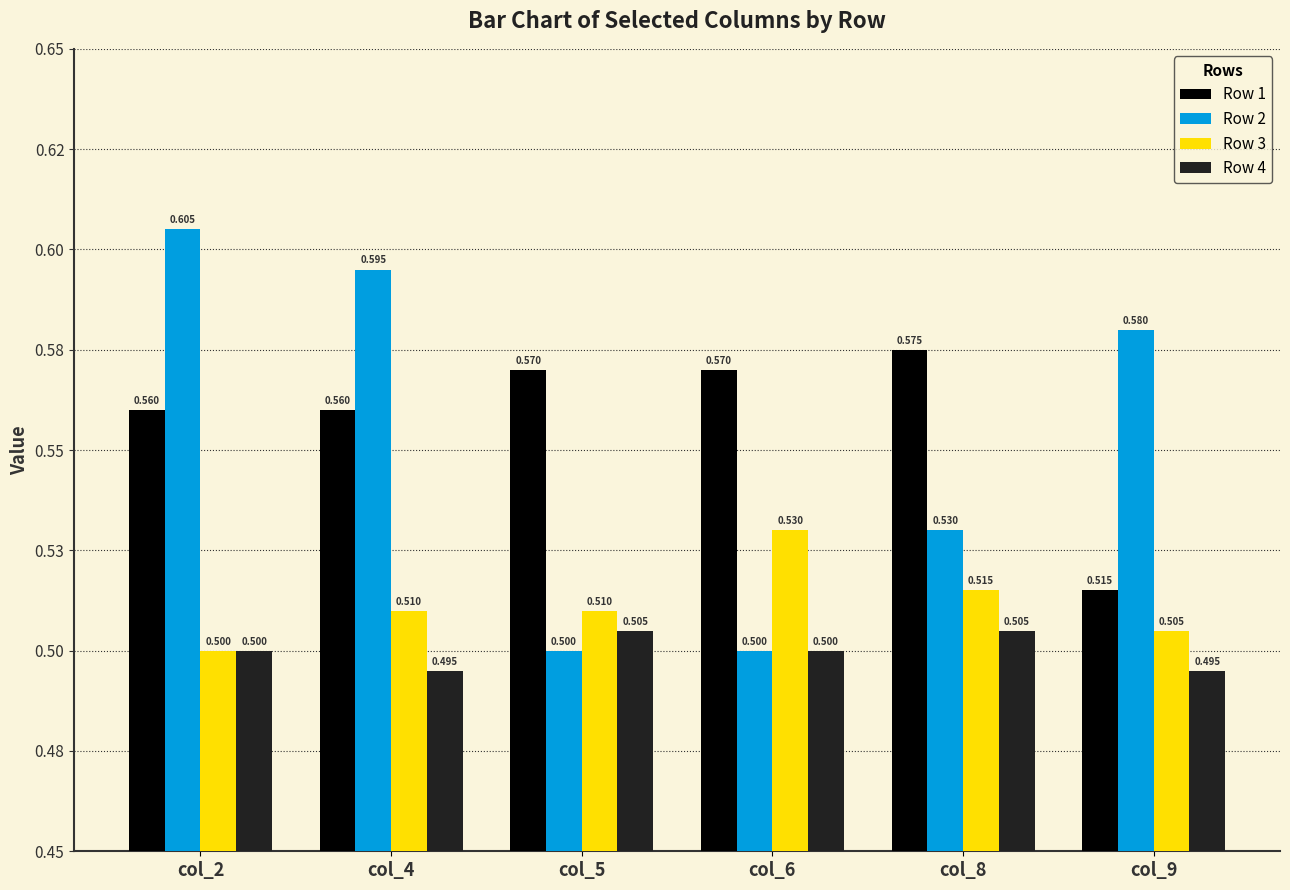

At which category is the sum across all series the highest?

col_2